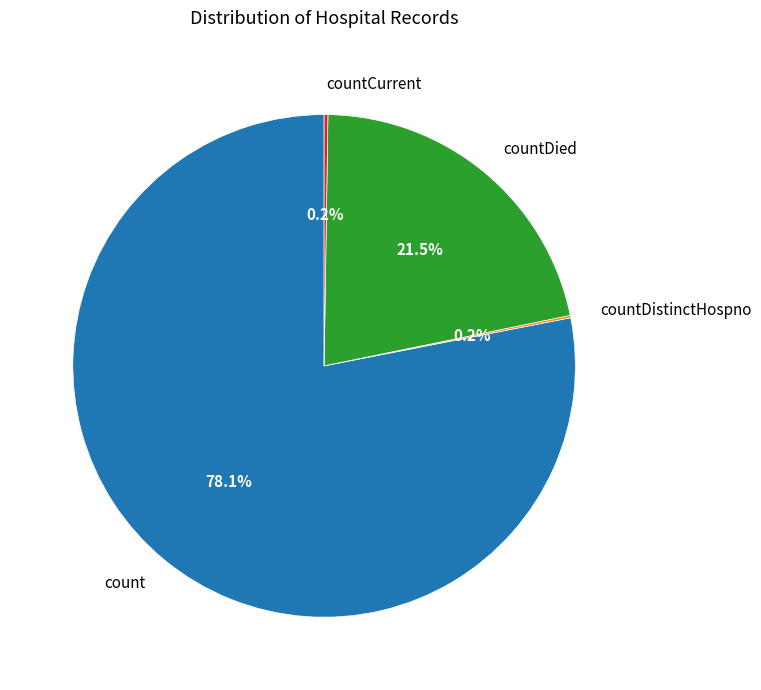

Is there any slice that represents more than half of the pie?

Yes